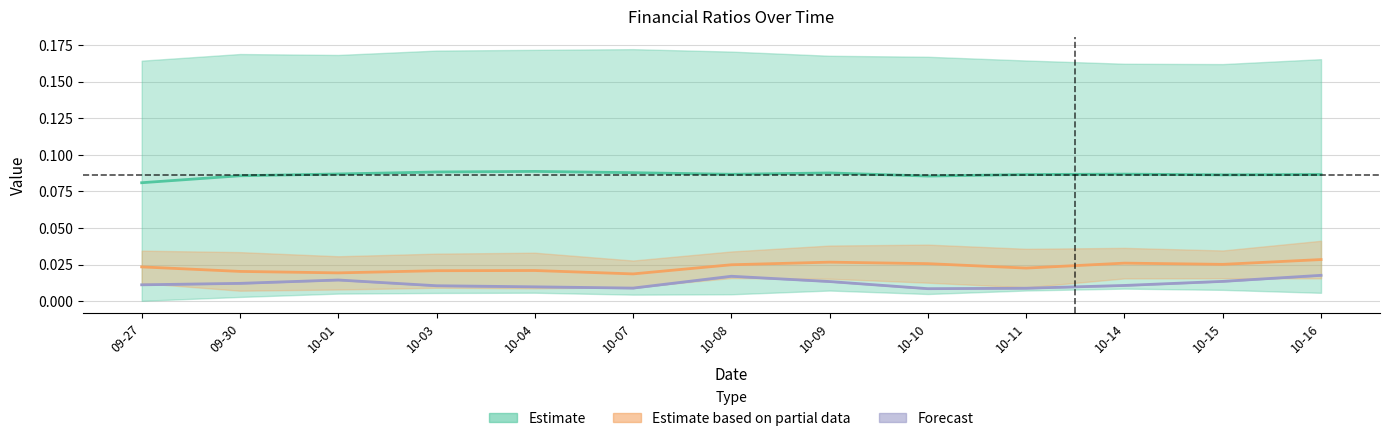

At which category does Estimate based on partial data reach its first local valley?

10-01